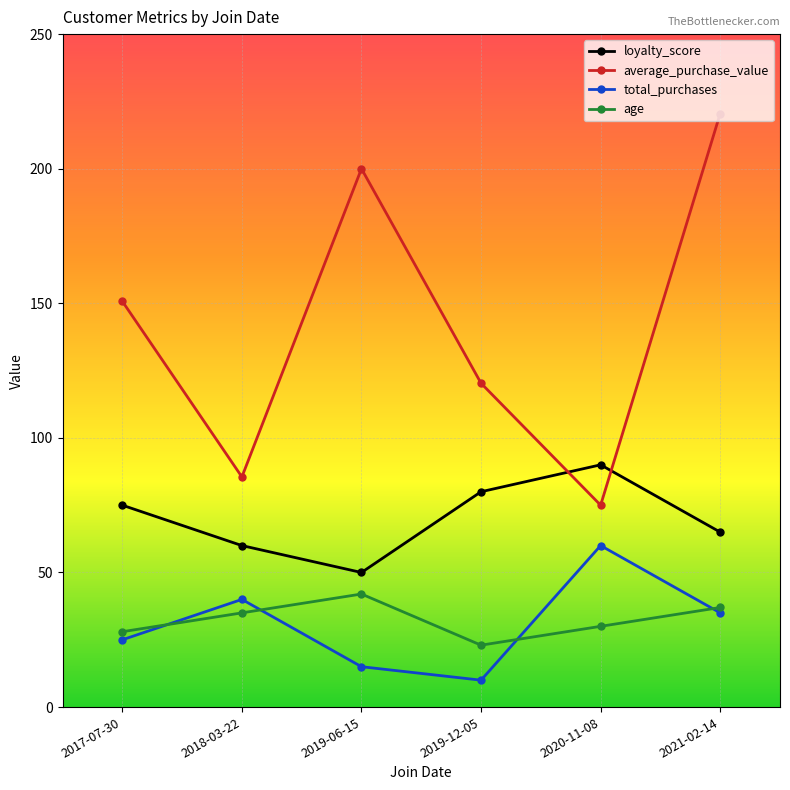

What is the total value across all series at 2020-11-08?

255.0